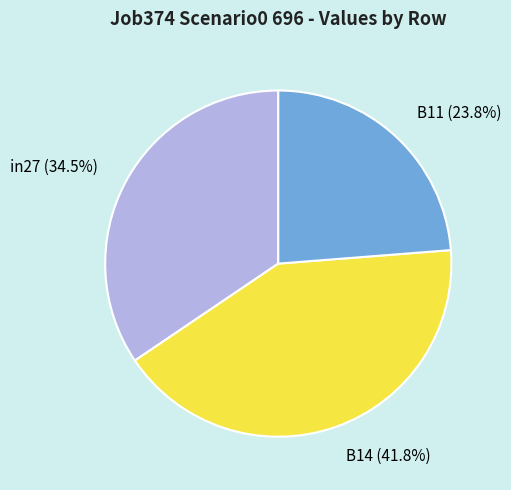

What is the largest slice in the pie chart?

B14